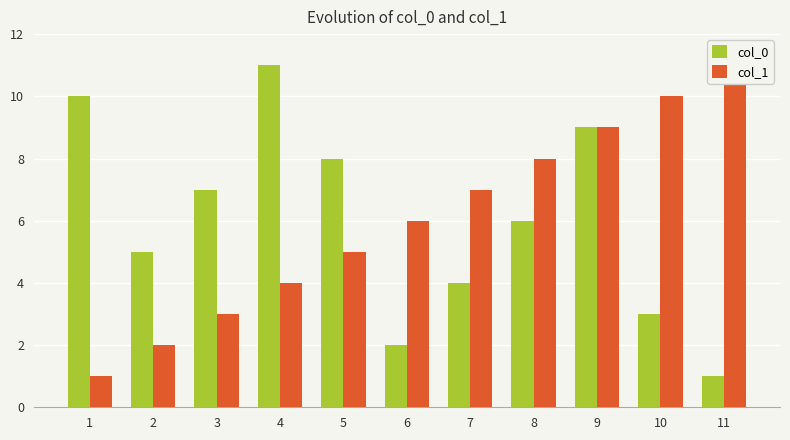

What are all the series names shown in the legend?

col_0, col_1